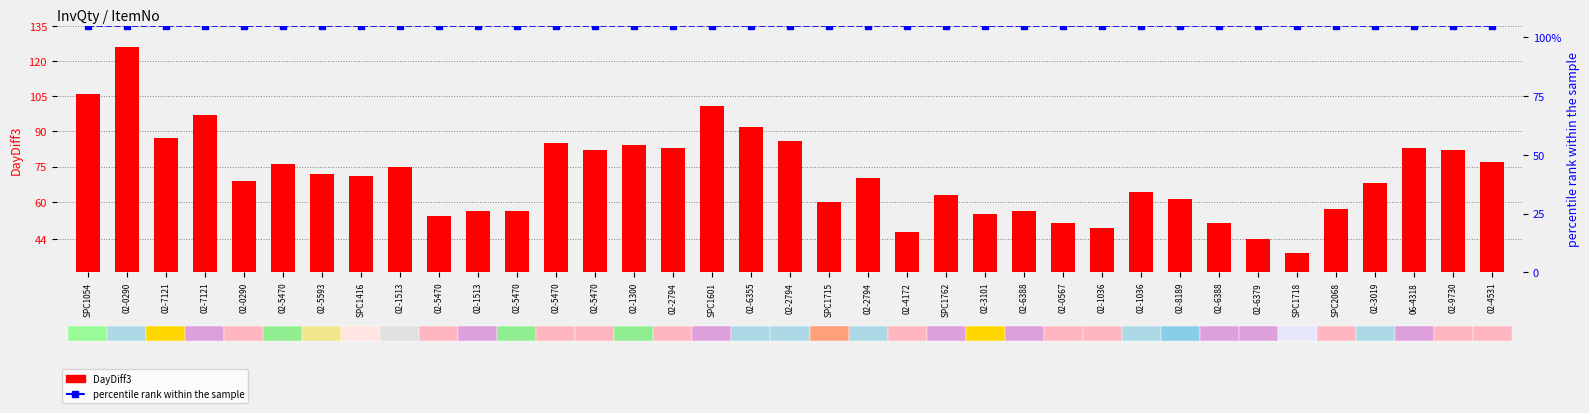

What is the total value across all series at 02-2794?

188